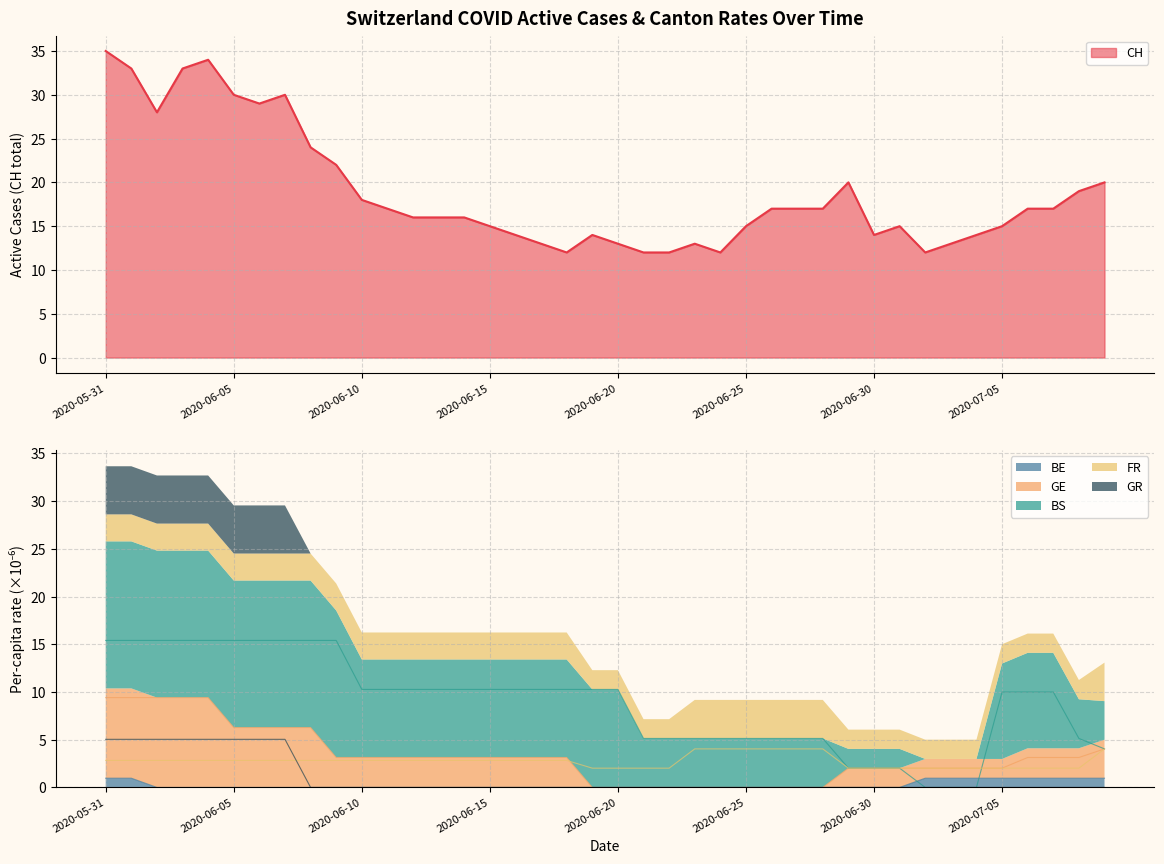

True or false: BE_pc has a value of 0.0 at 2020-06-03.

True